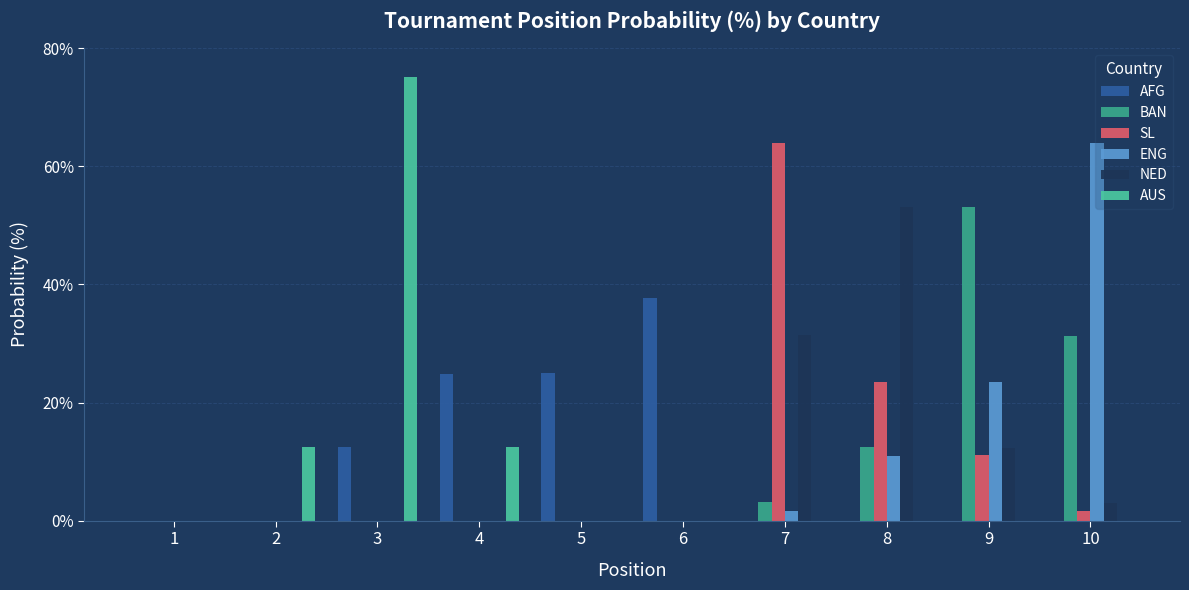

What is the difference between the second highest and minimum values in the AFG series?

25.1